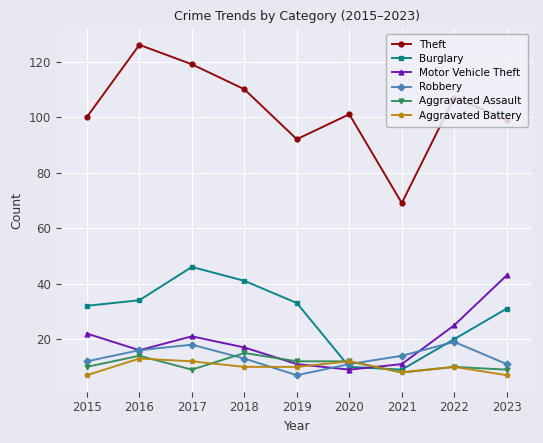

What is the spread (max minus min) of values at 2015?

93